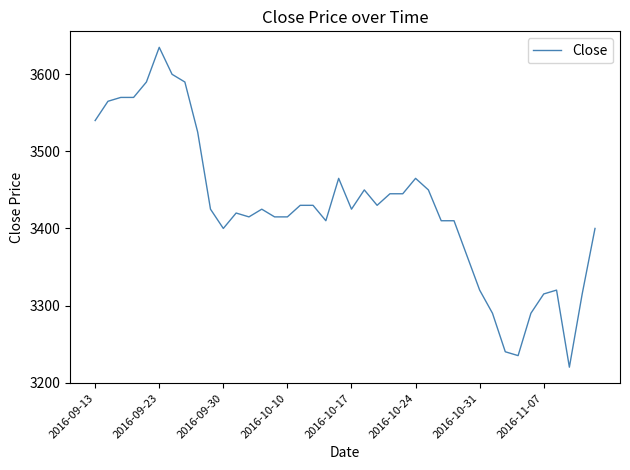

What is the smallest value displayed?

3220